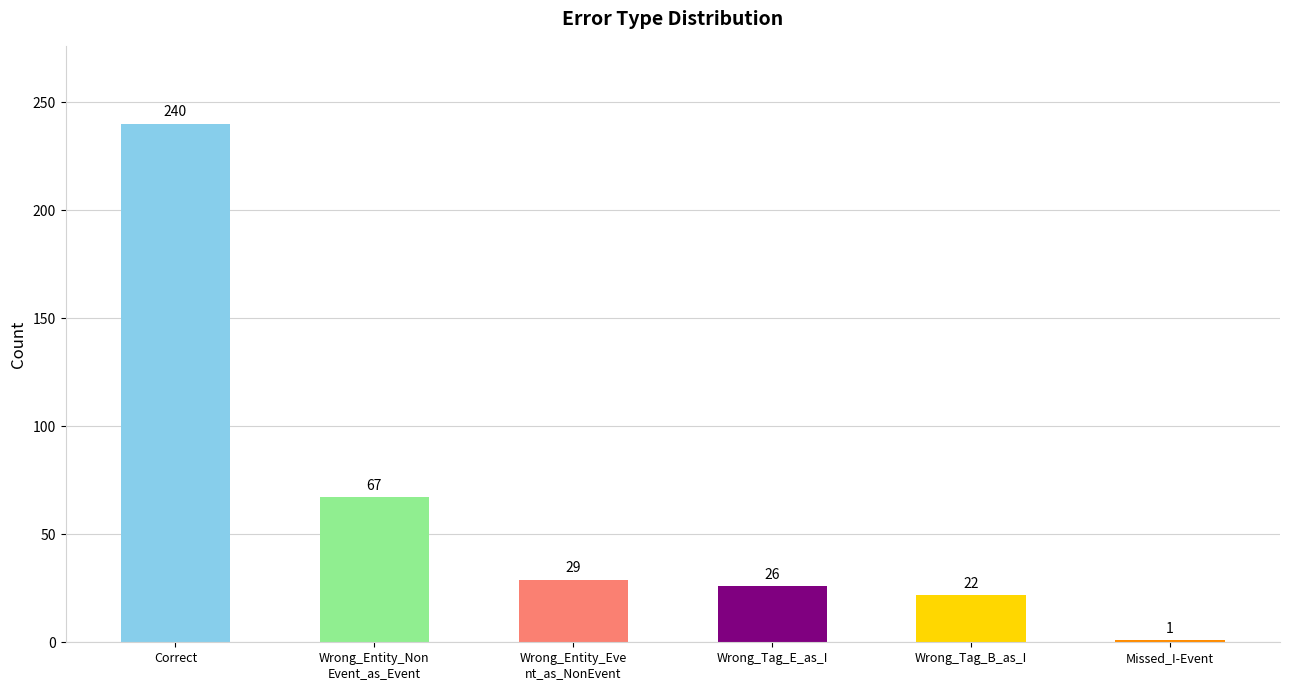

At which label is the value closest to 120?

Wrong_Entity_Non
Event_as_Event